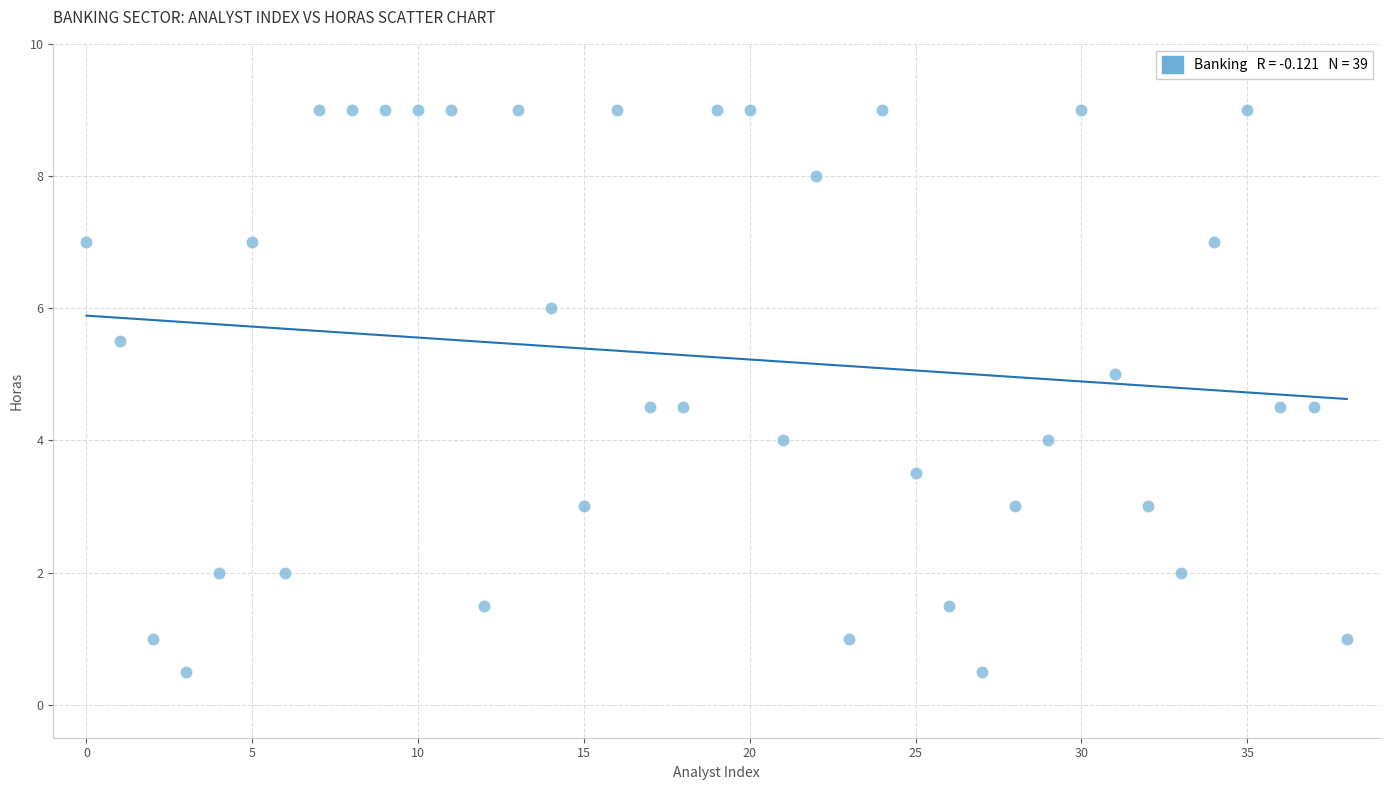

What is the range of Y values (max minus min)?

8.5